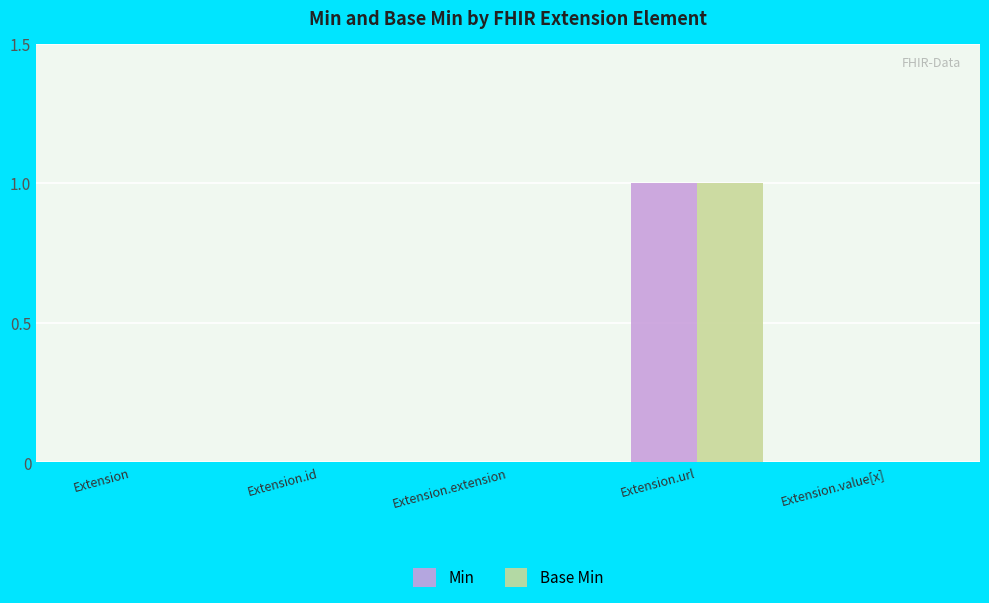

Count the number of categories in the chart.

5